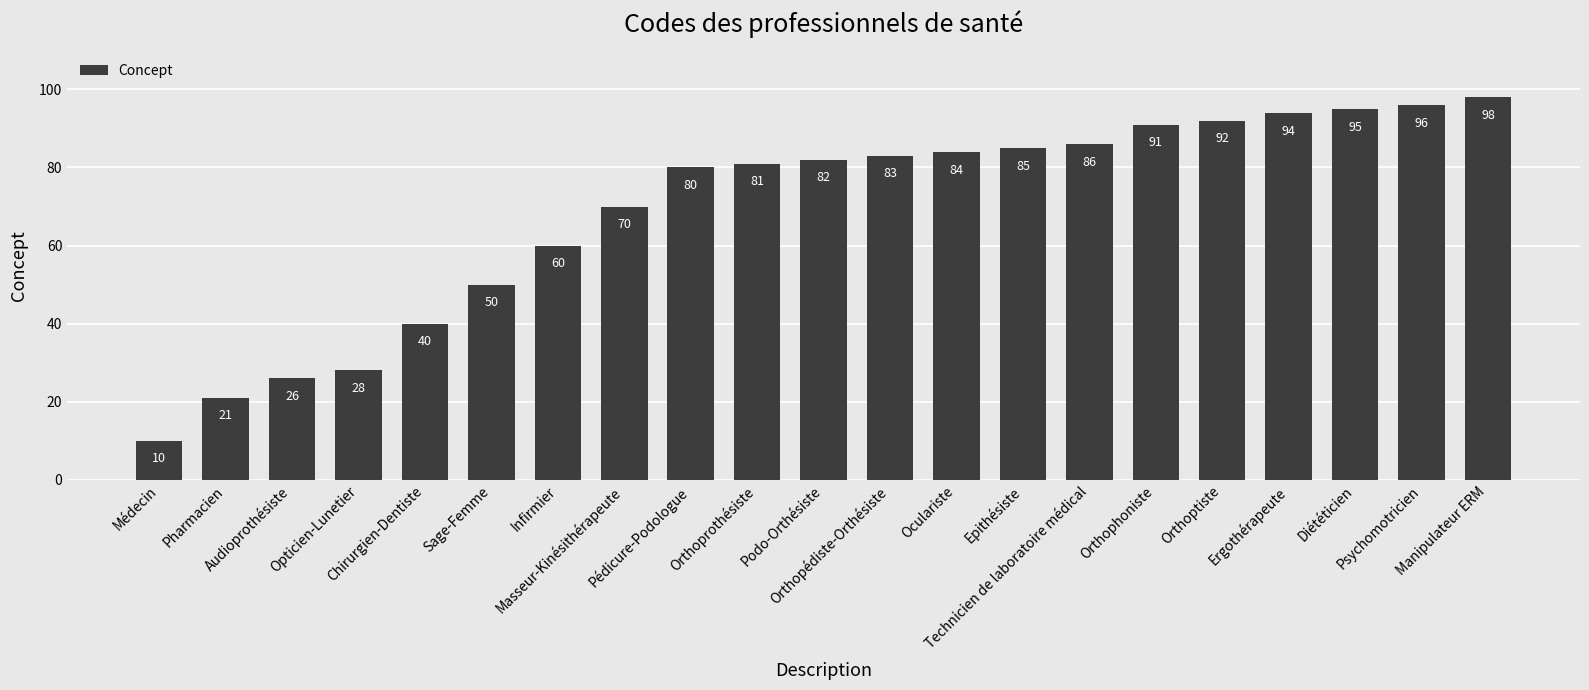

Reading left to right, what are all the values shown in this chart?

Médecin=10	Pharmacien=21	Audioprothésiste=26	Opticien-Lunetier=28	Chirurgien-Dentiste=40	Sage-Femme=50	Infirmier=60	Masseur-Kinésithérapeute=70	Pédicure-Podologue=80	Orthoprothésiste=81	Podo-Orthésiste=82	Orthopédiste-Orthésiste=83	Oculariste=84	Epithésiste=85	Technicien de laboratoire médical=86	Orthophoniste=91	Orthoptiste=92	Ergothérapeute=94	Diététicien=95	Psychomotricien=96	Manipulateur ERM=98